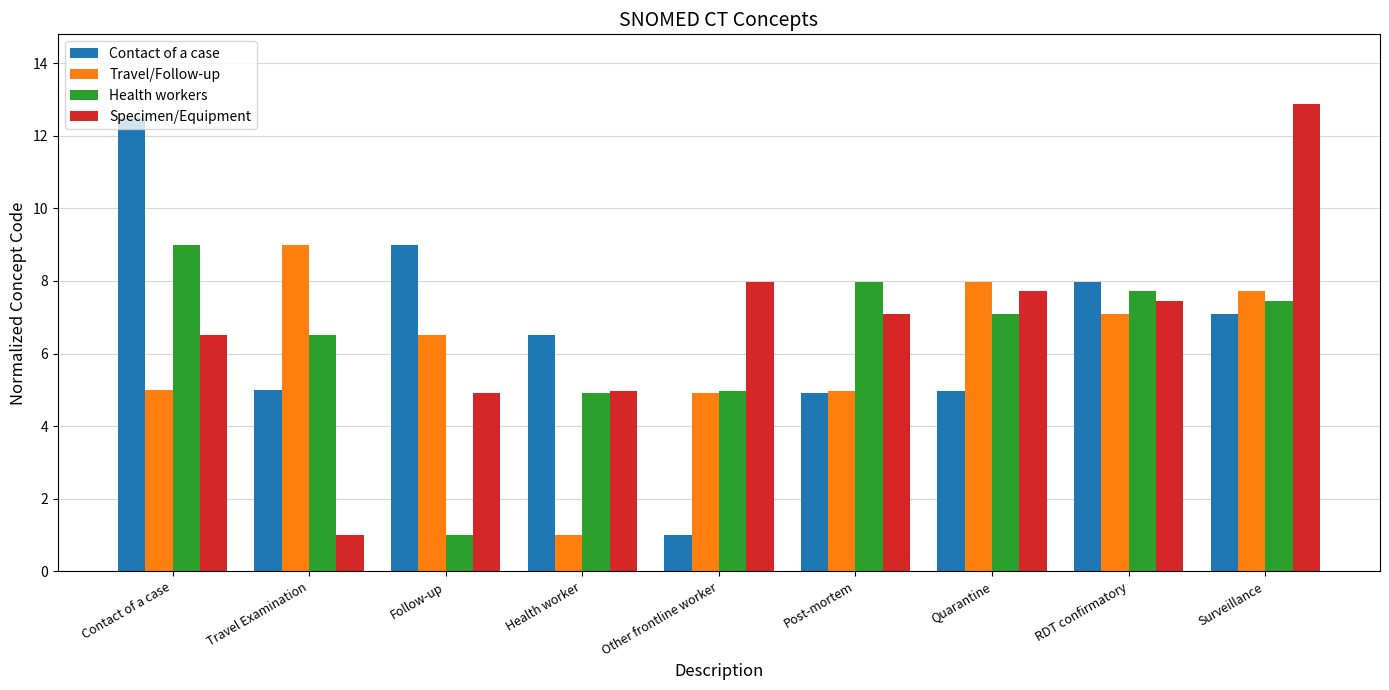

Is it true that Health workers equals 1.0 at Follow-up?

True